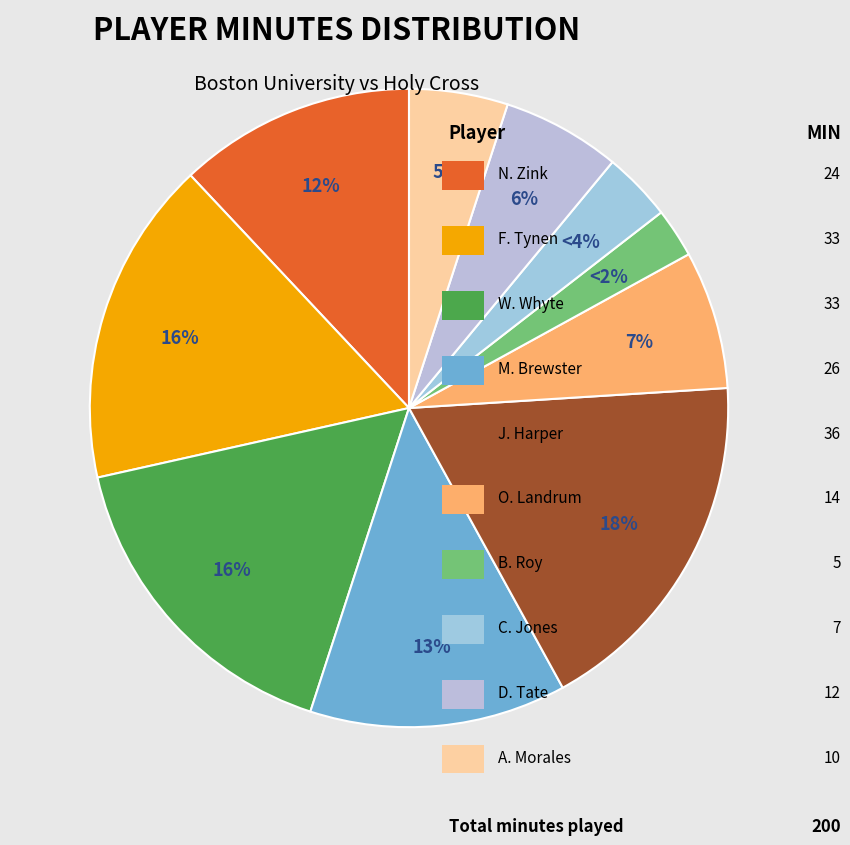

Does any single category account for the majority?

No